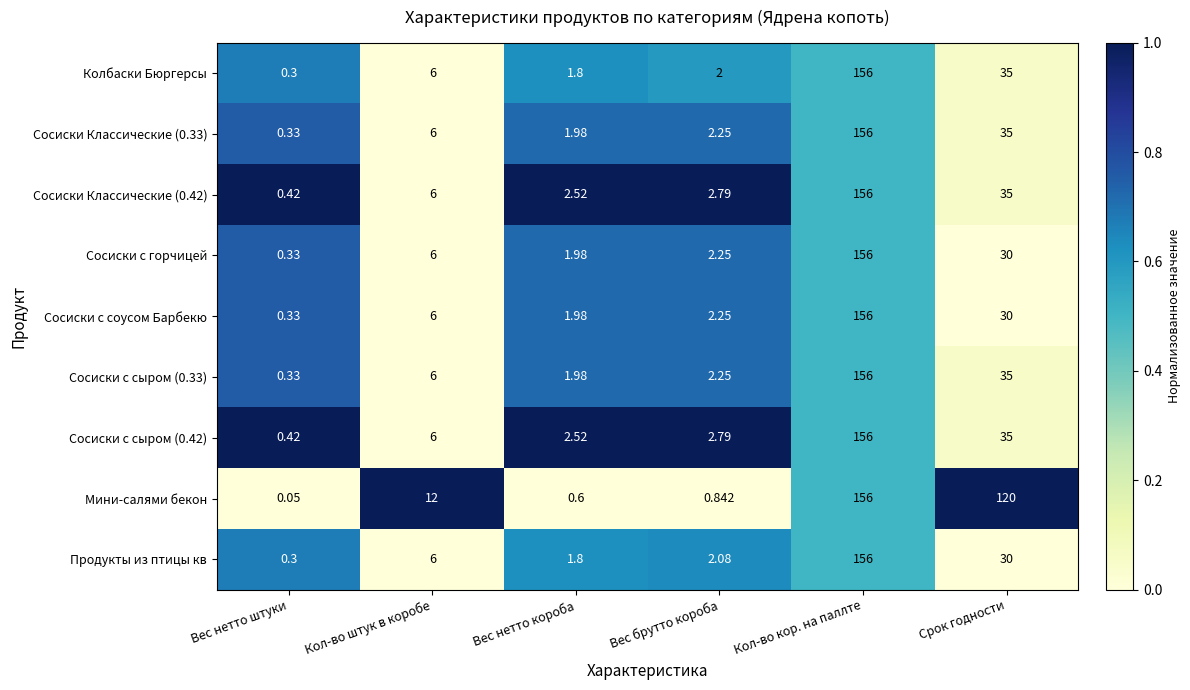

Which series has the widest spread of values?

Мини-салями бекон